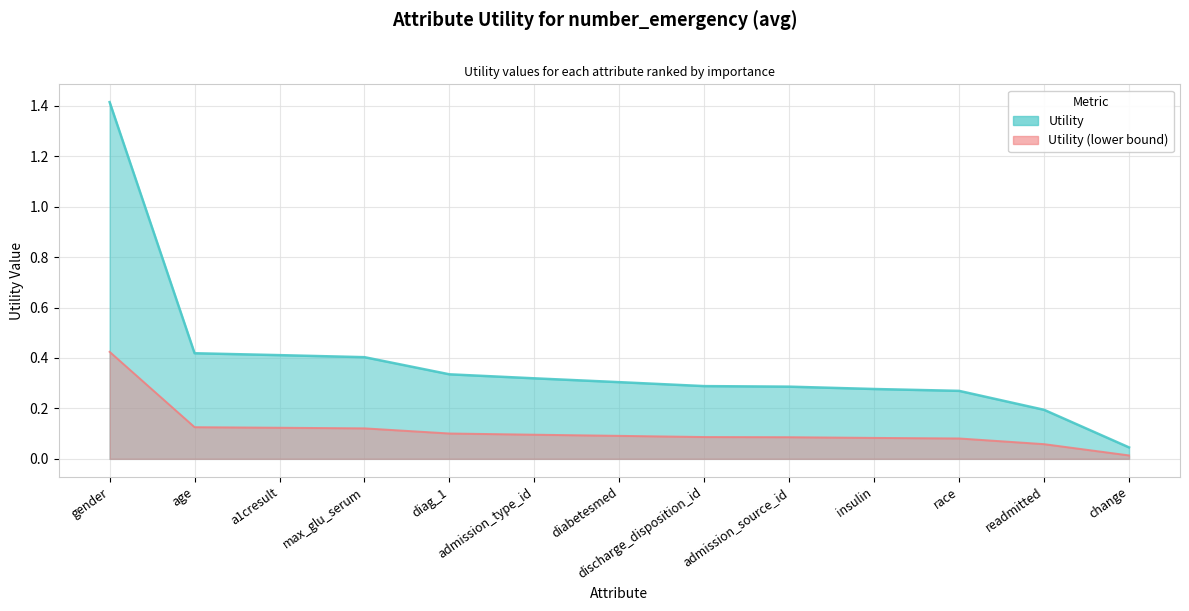

At which label is the value closest to 0?

change